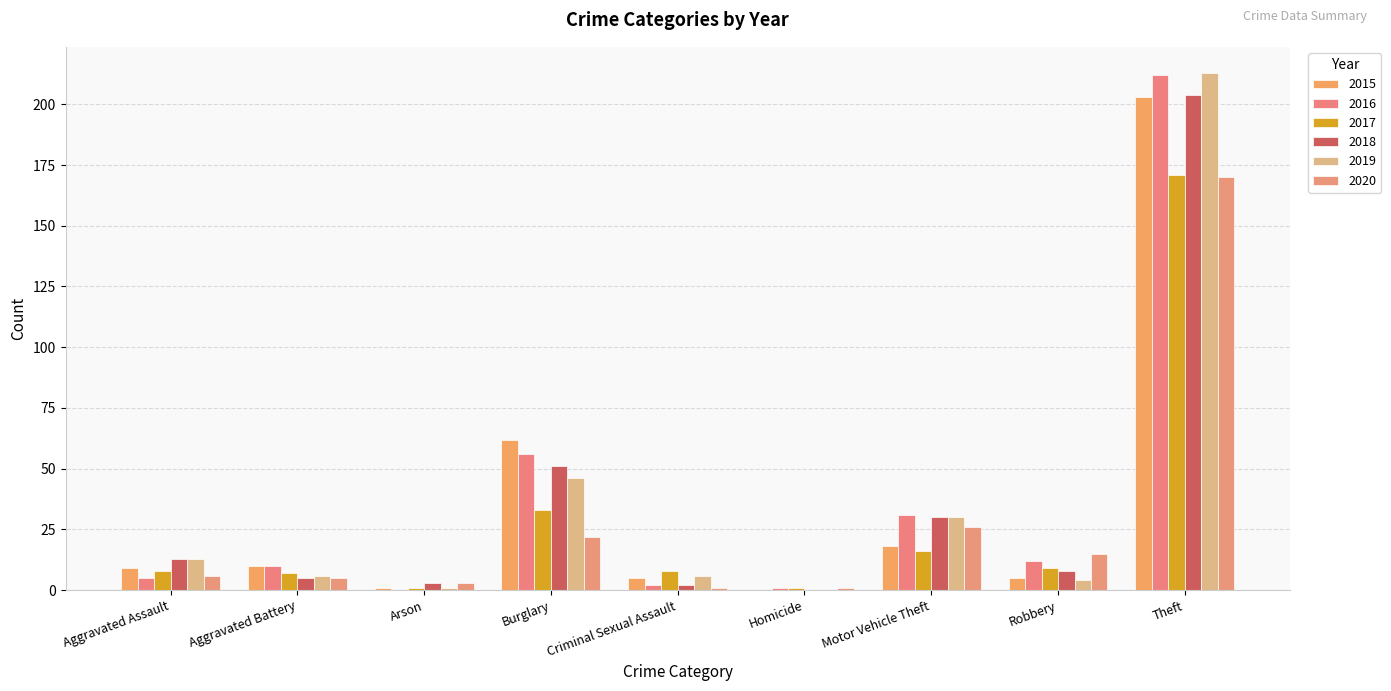

At how many categories does at least one series exceed 10?

5